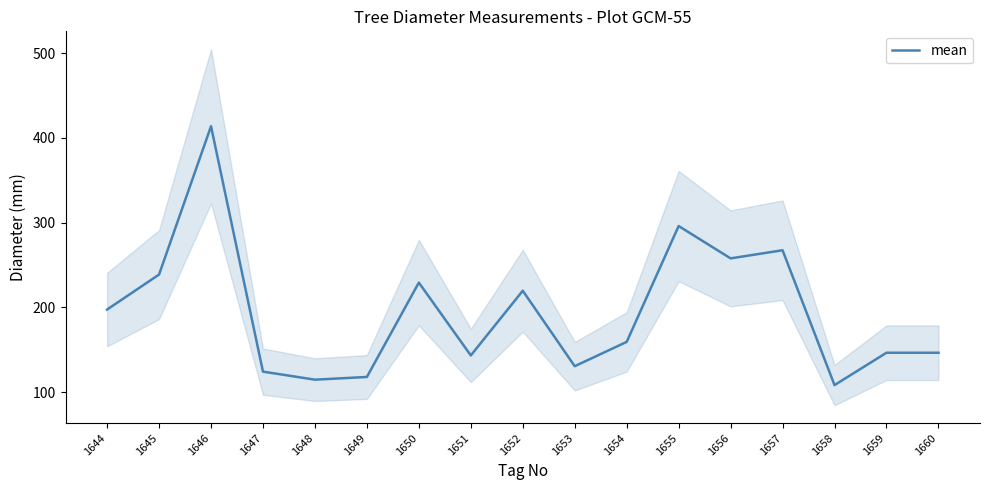

How many lines are shown in the chart?

1